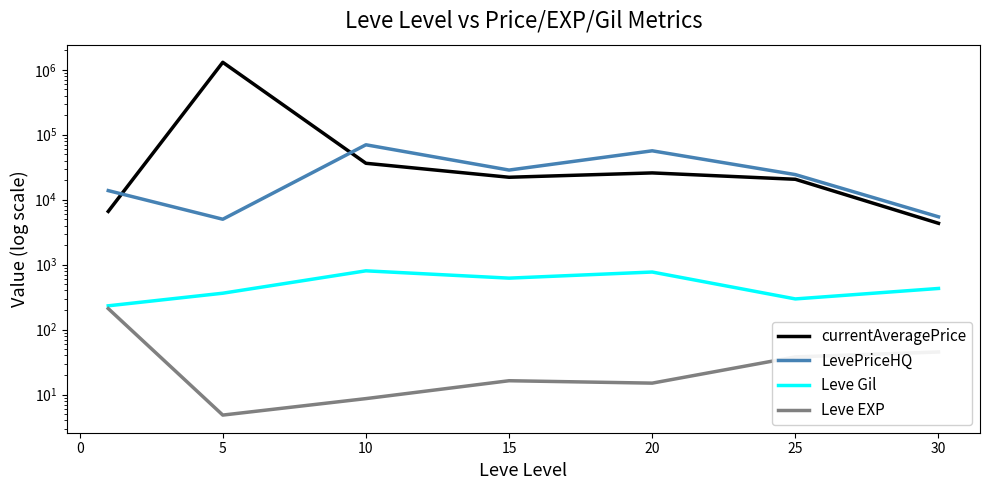

In Leve Gil, how many points are lower than both neighbors (excluding endpoints)?

2